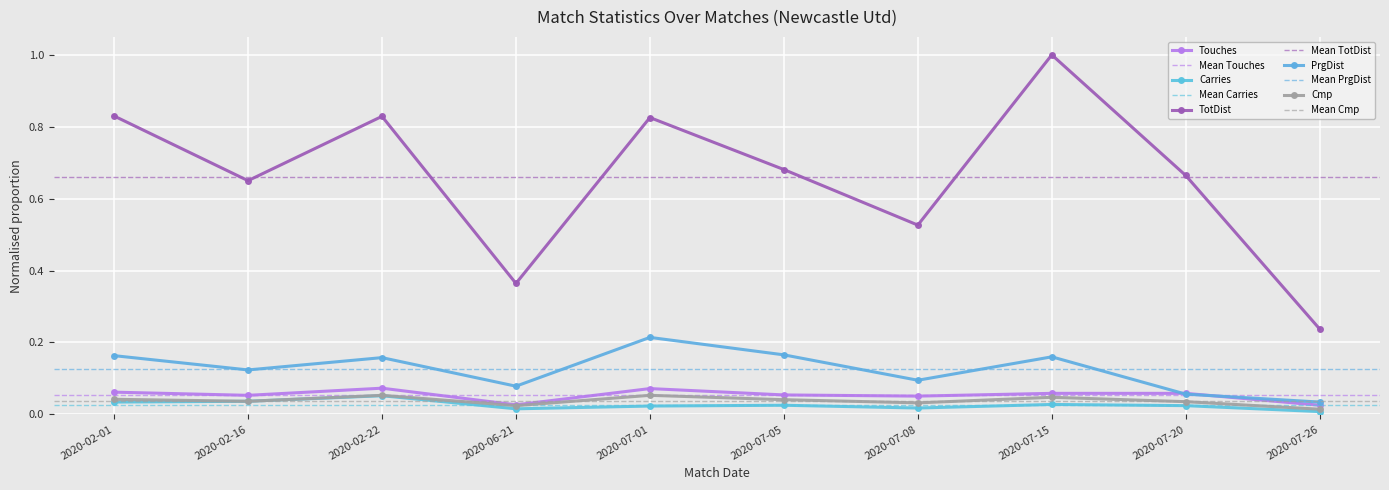

Is it true that TotDist equals 0.7 at 2020-02-16?

True